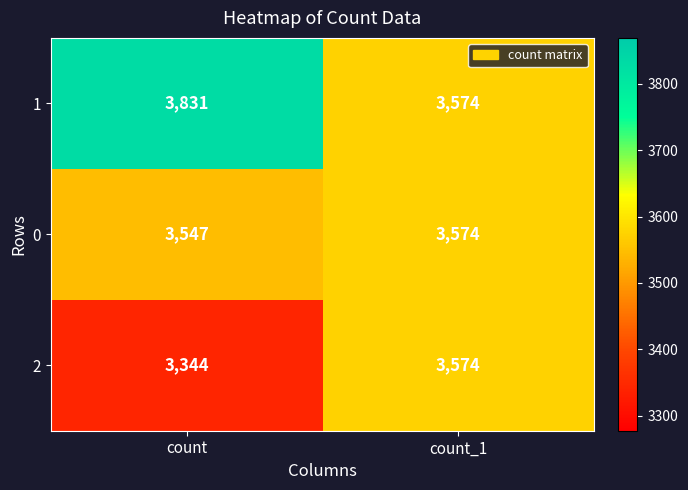

Where is 0 nearest to the value 3560?

count